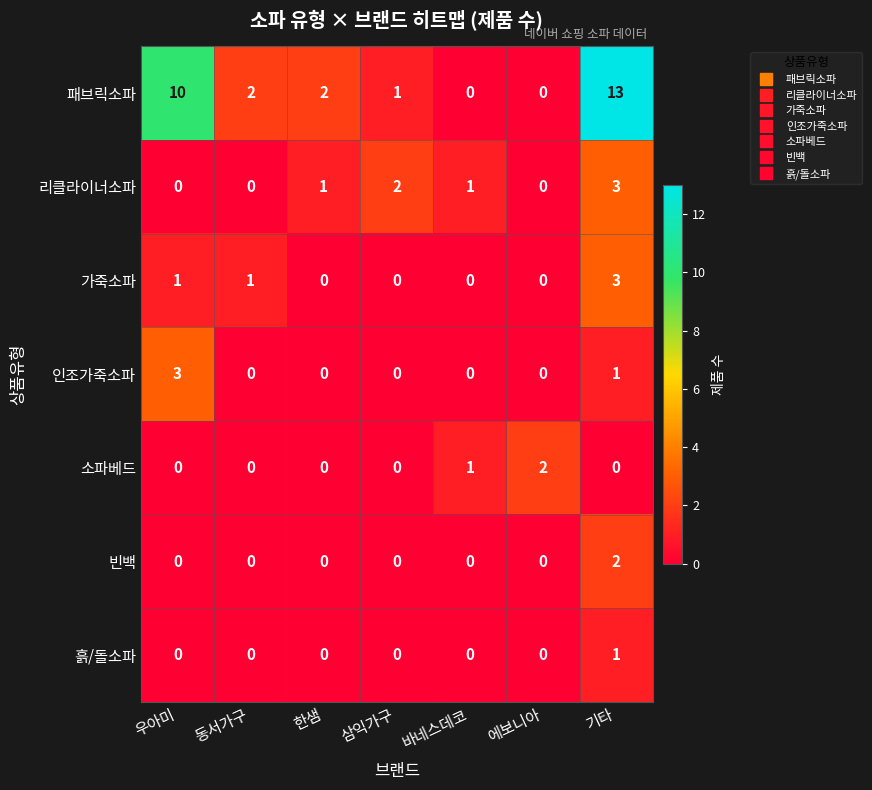

The value of 소파베드 at 에보니아 is 2. True or false?

True